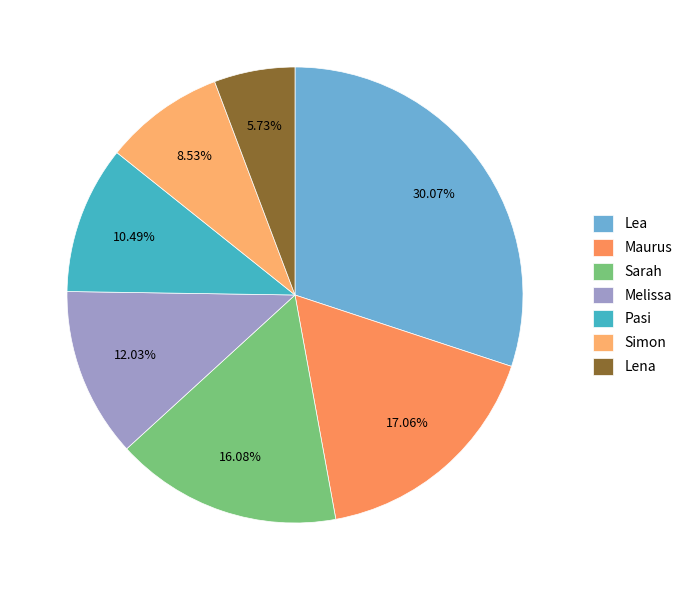

To the nearest percent, what portion does Pasi represent?

10%